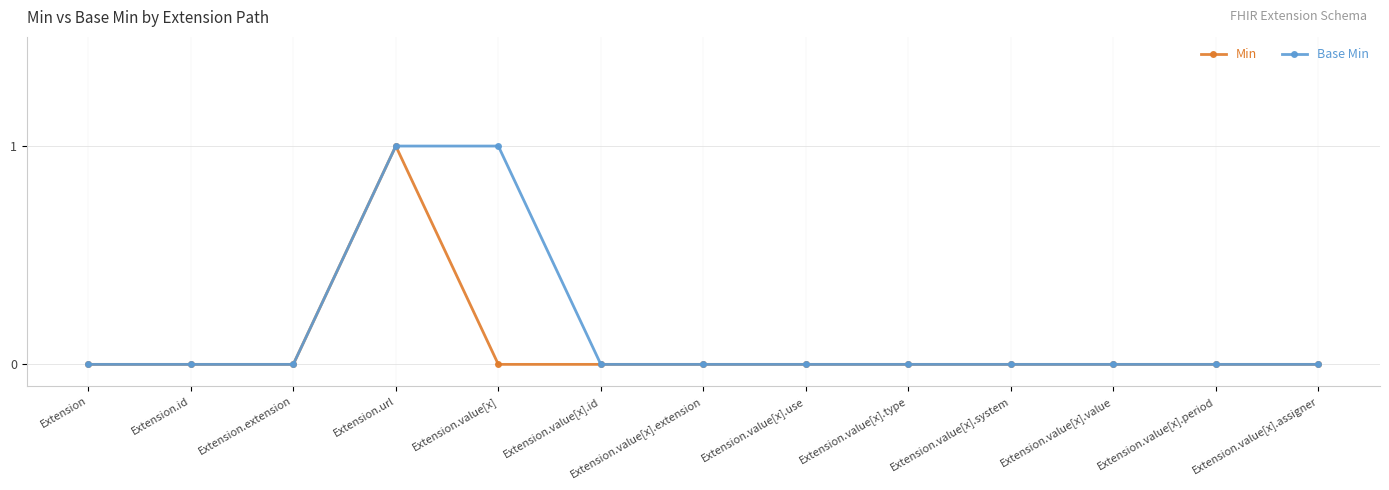

Reading left to right, extract all data points from this chart.

Min: 0	0	0	1	0	0	0	0	0	0	0	0	0
Base Min: 0	0	0	1	1	0	0	0	0	0	0	0	0